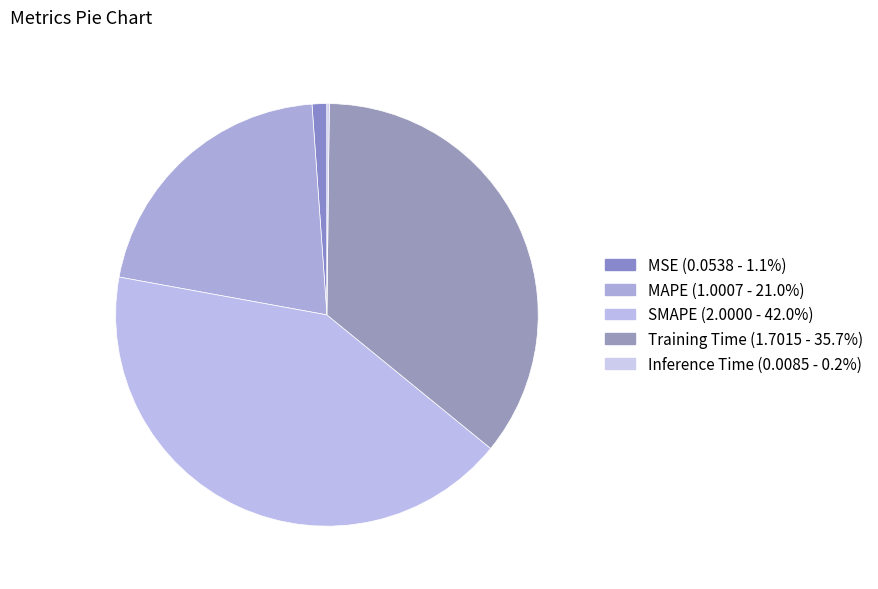

To the nearest percent, what portion does Training Time represent?

36%